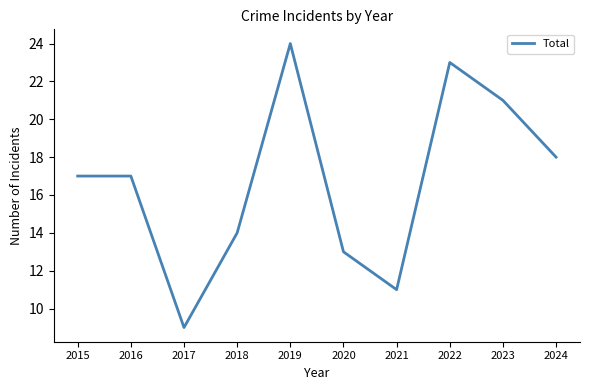

What is the difference between the values at 2023 and 2018?

7